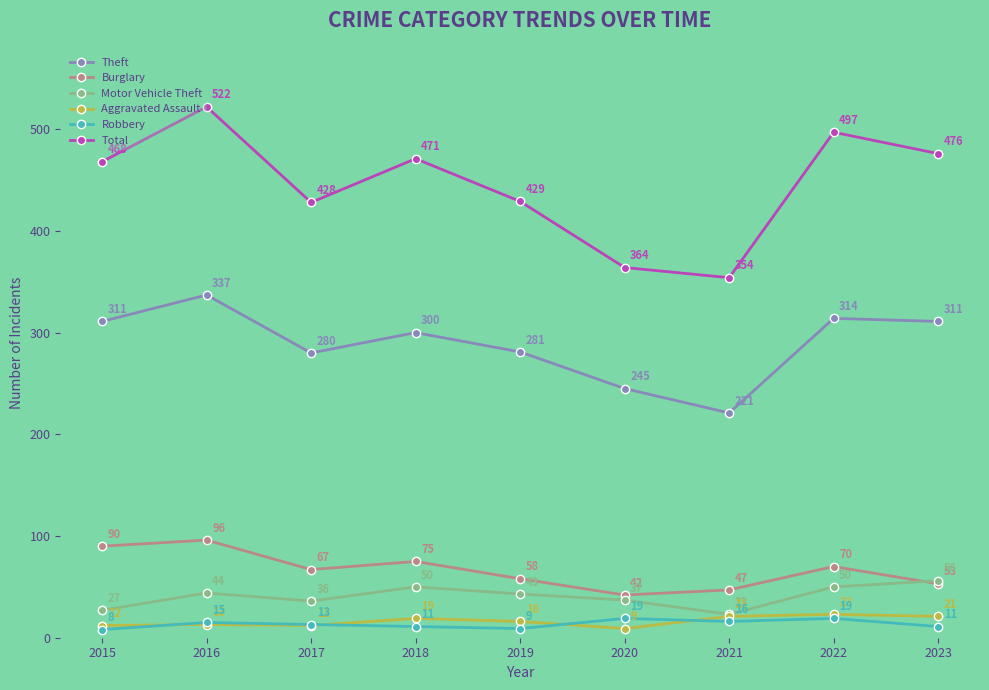

At which label does Motor Vehicle Theft first exceed 43?

2016